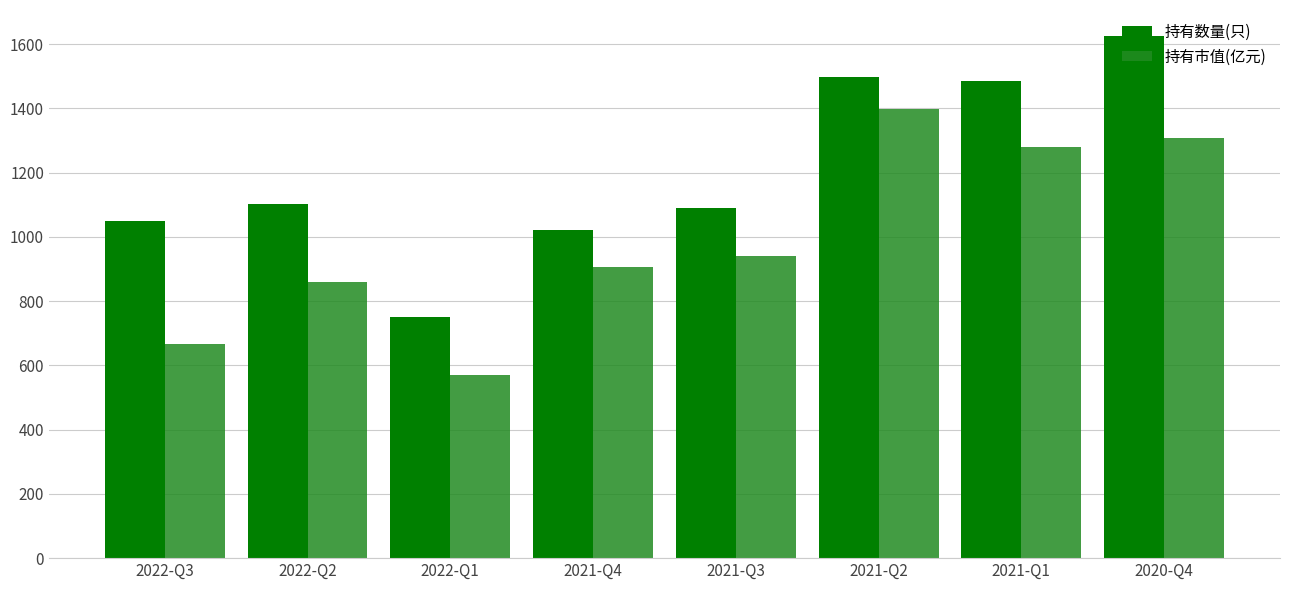

How many groups of bars are there?

8